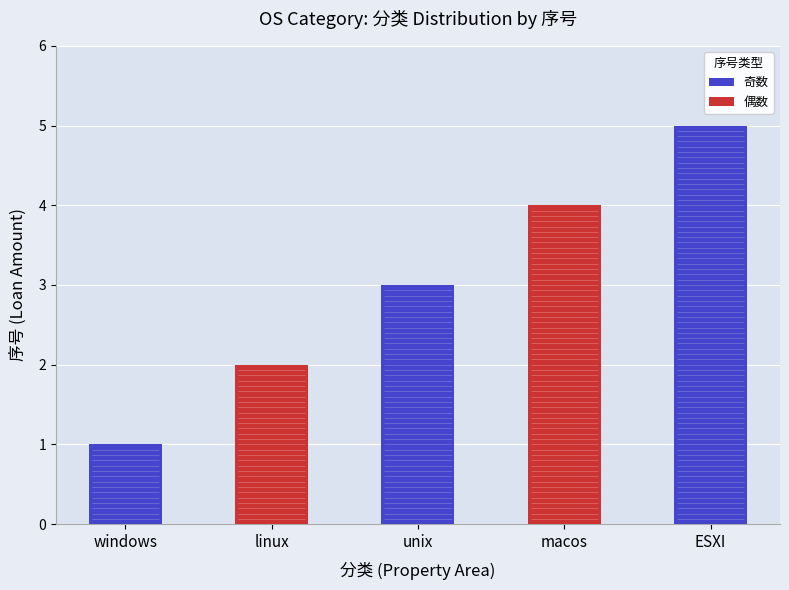

Reading left to right, extract all data points from this chart.

1	2	3	4	5